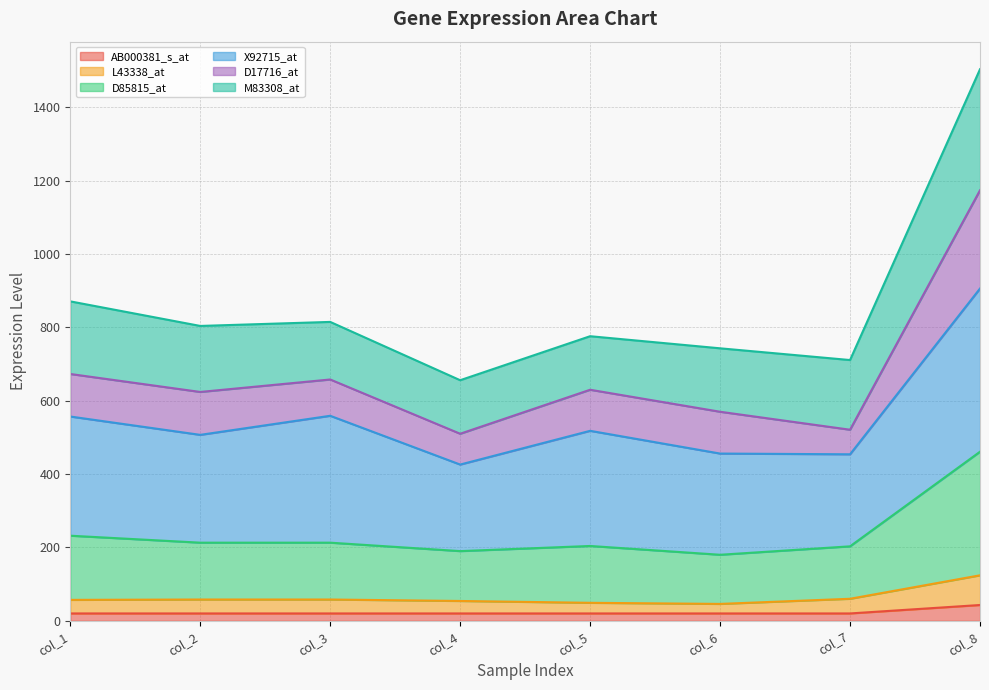

What is the highest value of the AB000381_s_at series?

43